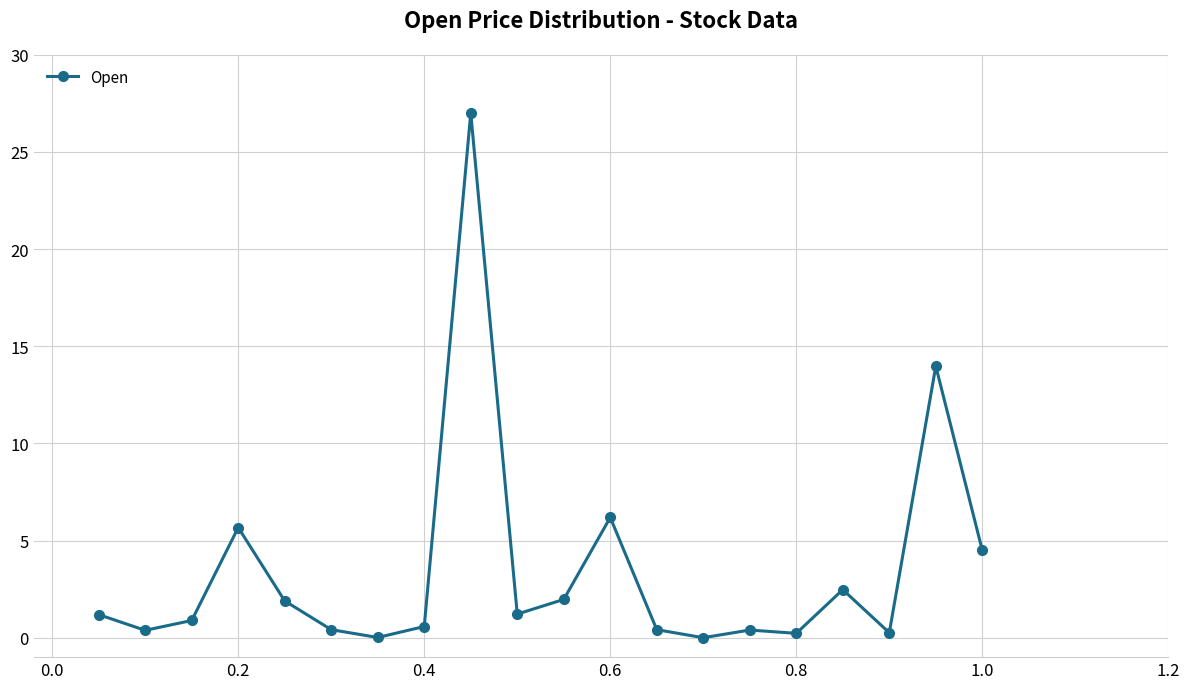

What is the value of the 17th point from the left?

2.5